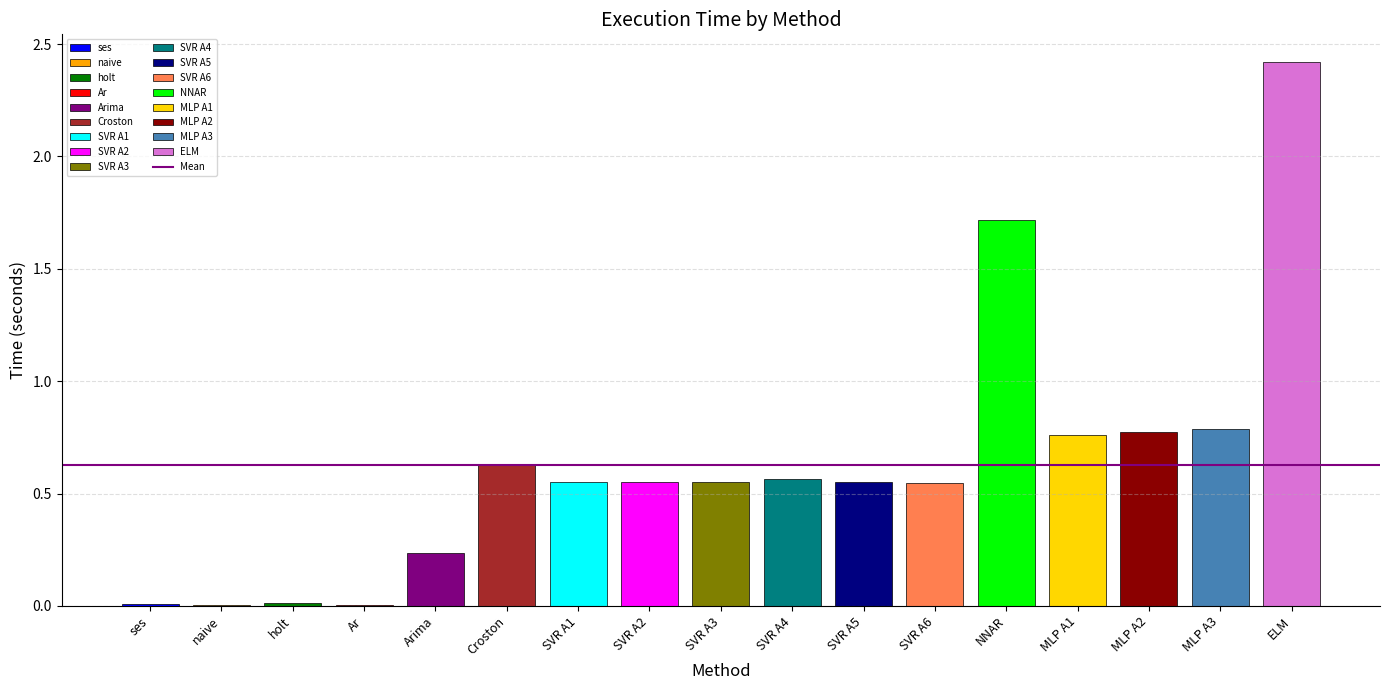

What is the greatest value displayed?

2.4